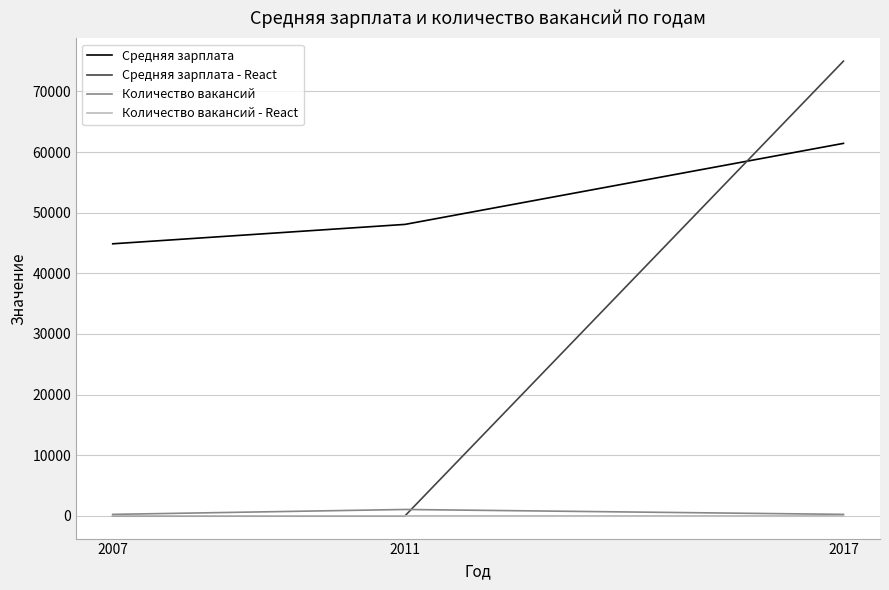

Which series has the largest total across all categories?

Средняя зарплата